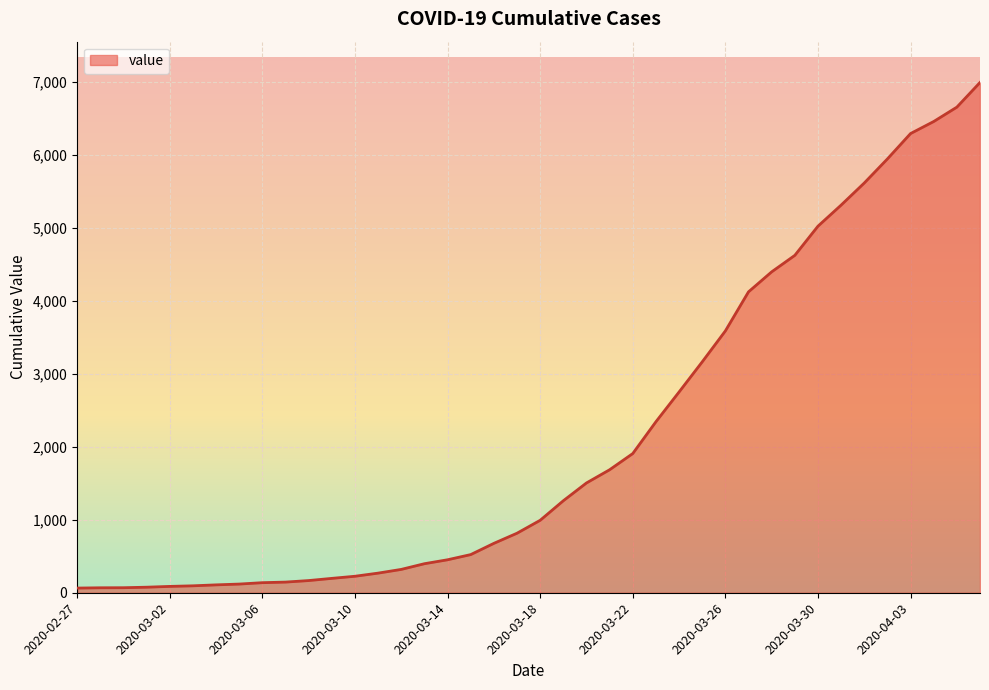

What is the difference between the second highest and second lowest values?

6589